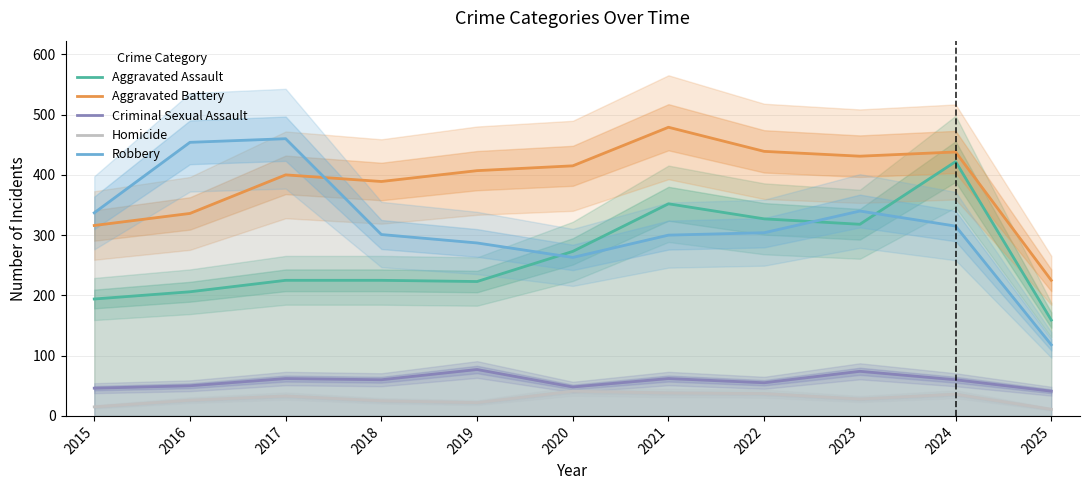

How many interior local peaks does the Robbery series have?

2